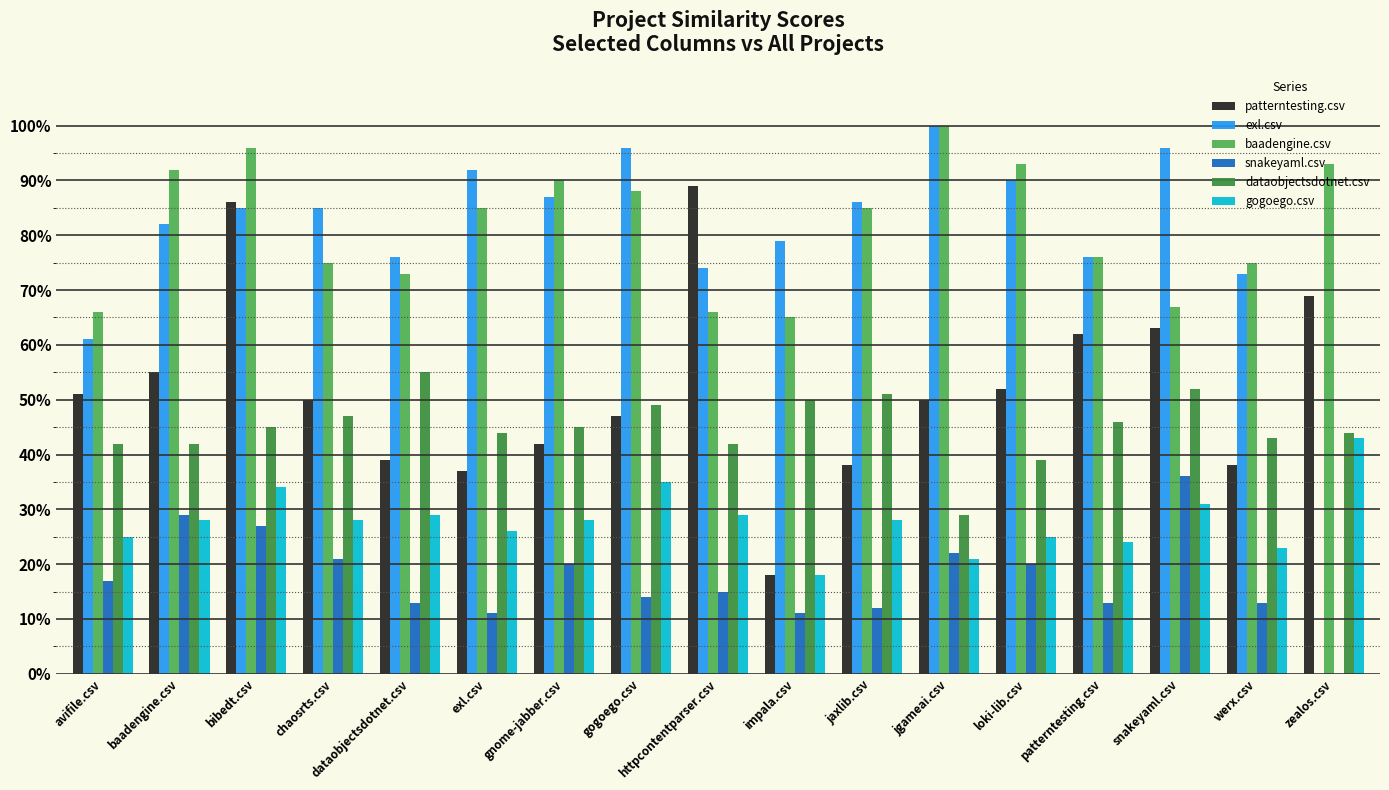

What is the maximum value for gogoego.csv?

0.4